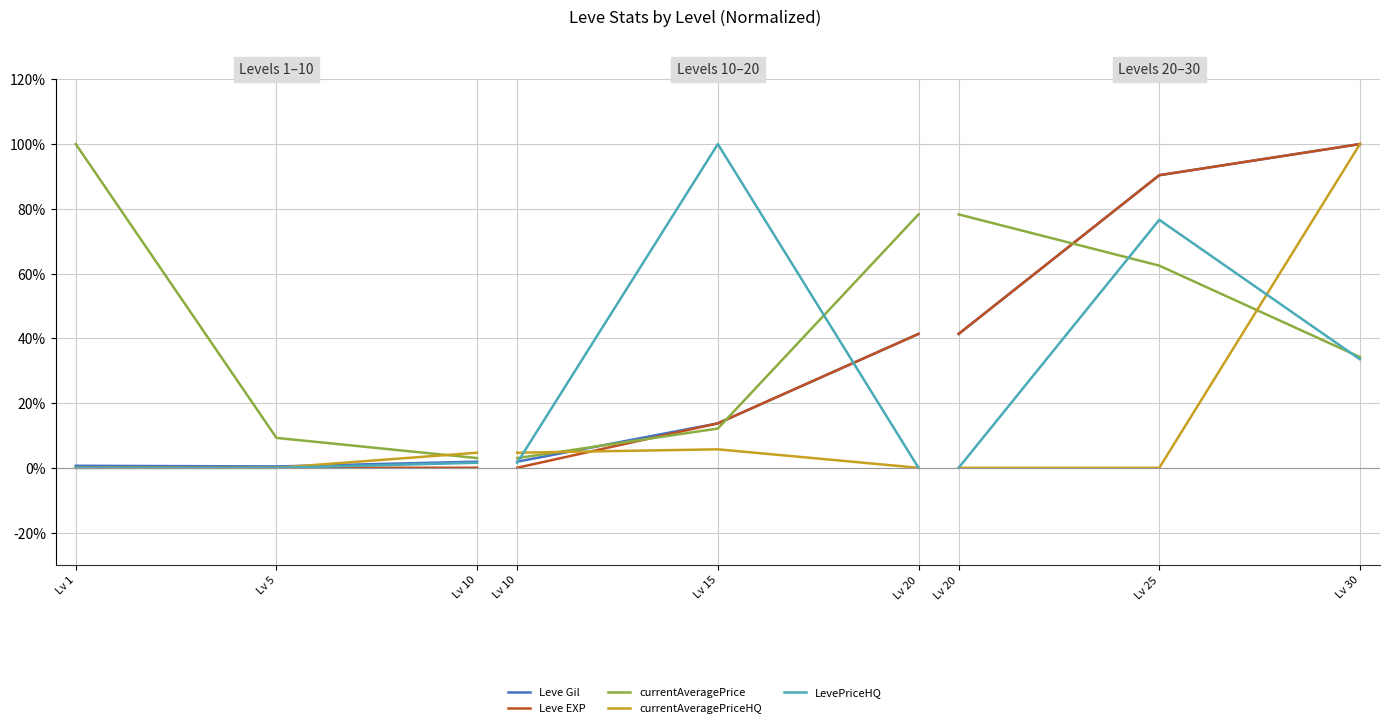

List the series in order of their peak value, lowest first.

LevePriceHQ, currentAveragePrice, Leve Gil, Leve EXP, currentAveragePriceHQ